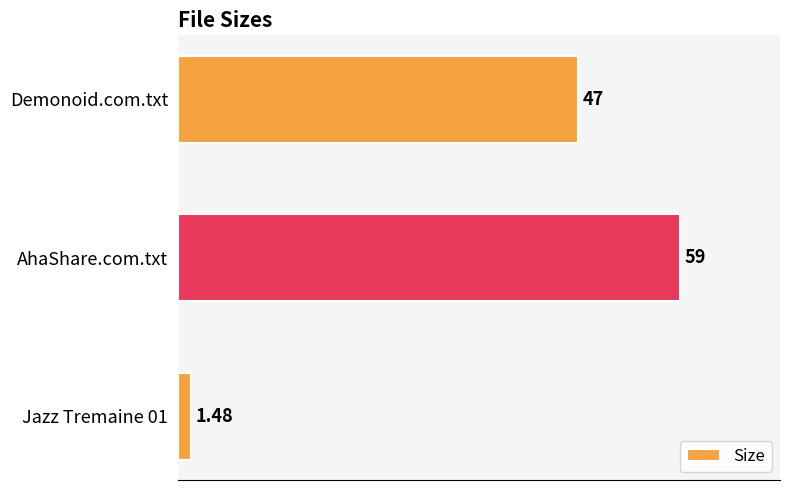

Count the number of data series in this chart.

1